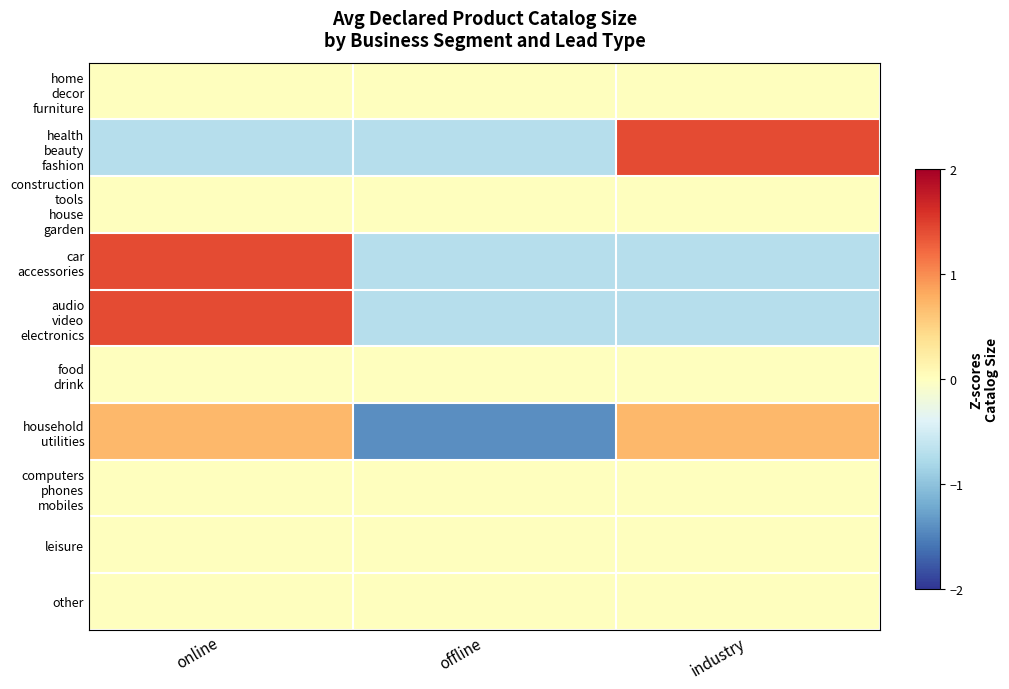

List the series in order of their peak value, highest first.

health beauty fashion, audio video electronics, car accessories, household utilities, home decor furniture, construction tools house garden, food drink, computers phones mobiles, leisure, other